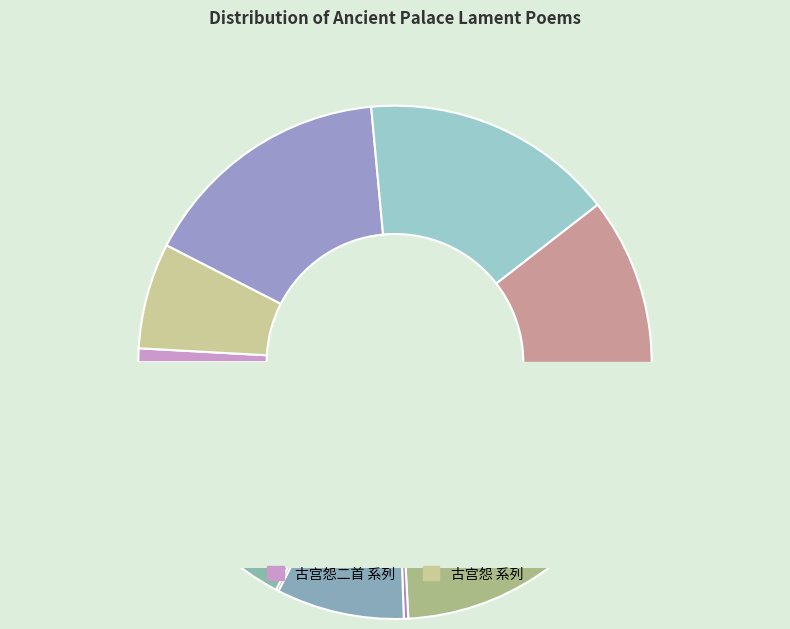

Rank the categories by value from highest to lowest.

古宫怨二首, 古宫怨二首 其二, 古宫怨二首 其一, 古宫怨 (1152189), 古宫怨 (1151113), 古宫怨 (580502), 古宫怨 (480685), 古宫怨·浓妆耀日罗帏晓, 古宫怨·窗前好树名玫瑰, 古宫怨·乳乌哑哑飞复啼